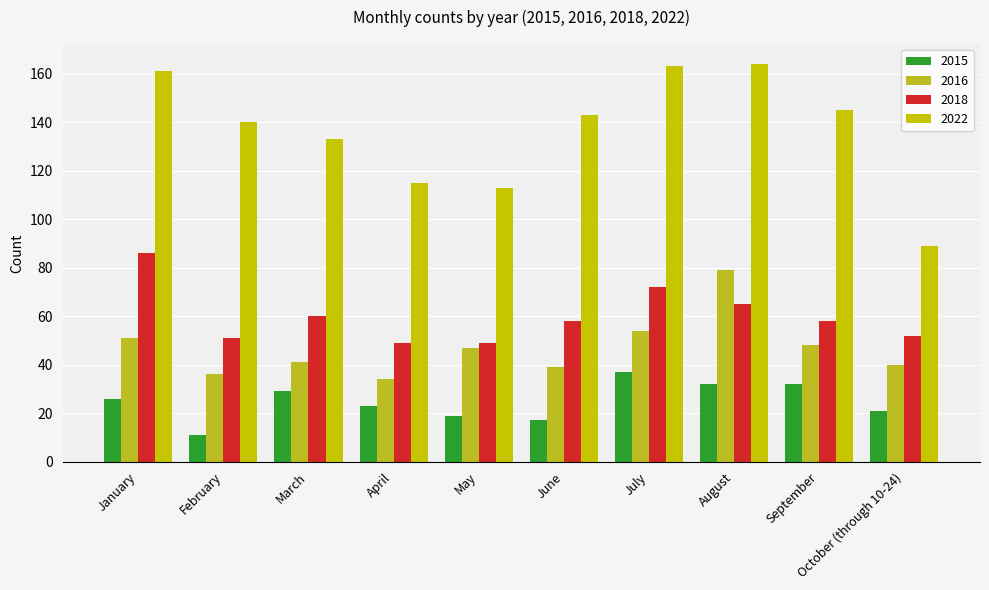

True or false: 2018 has a value of 86 at January.

True